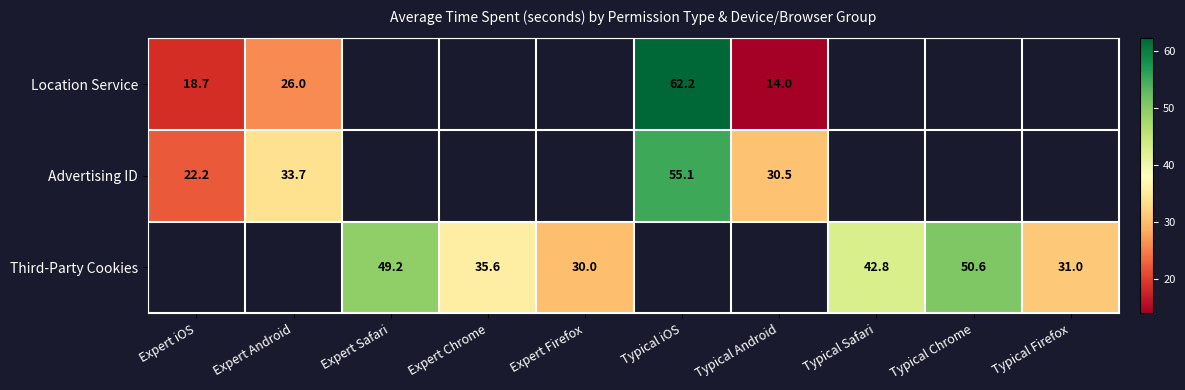

At which label is Location Service closest to 38?

Expert Android